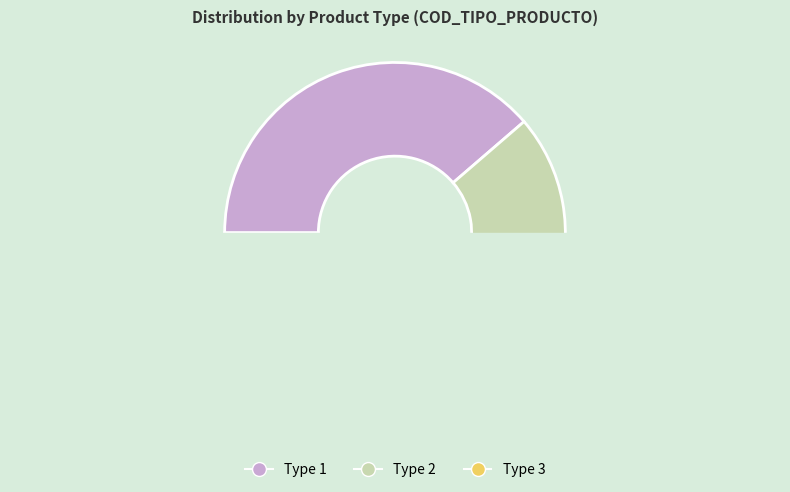

Rank the categories by value from lowest to highest.

3, 2, 1